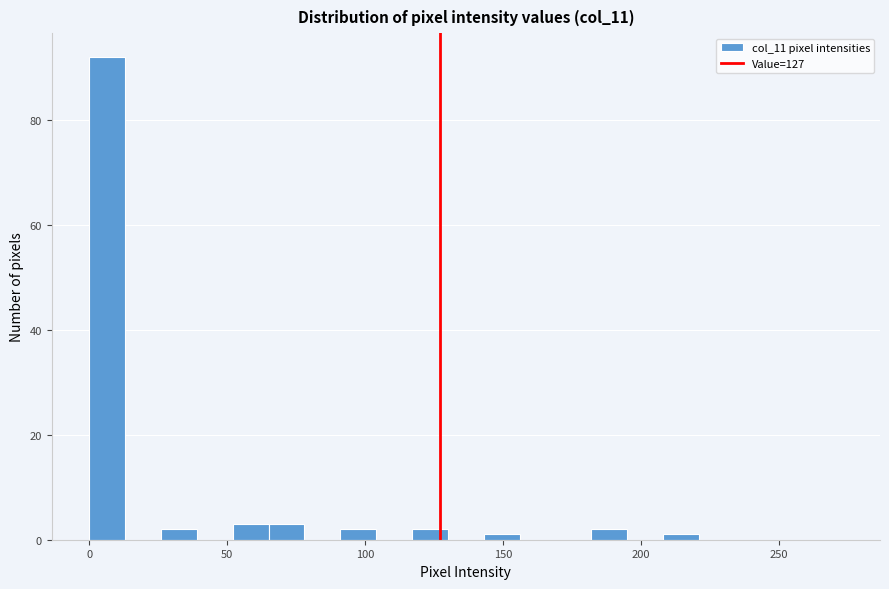

Around what value on the x-axis is the tallest bar? Give the approximate position of its centre, as read against the axis.

5